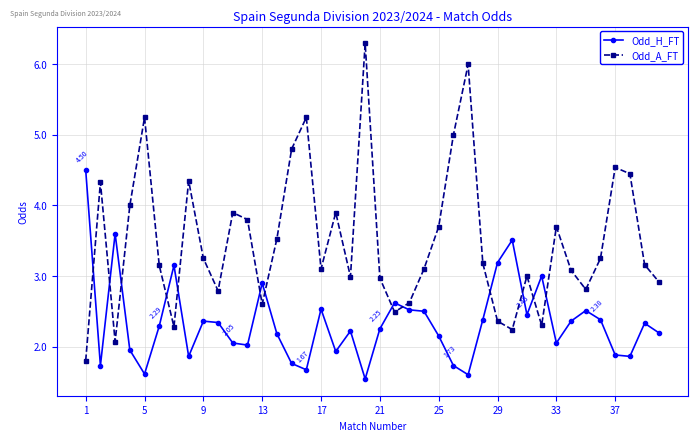

At how many categories does at least one series exceed 1?

40